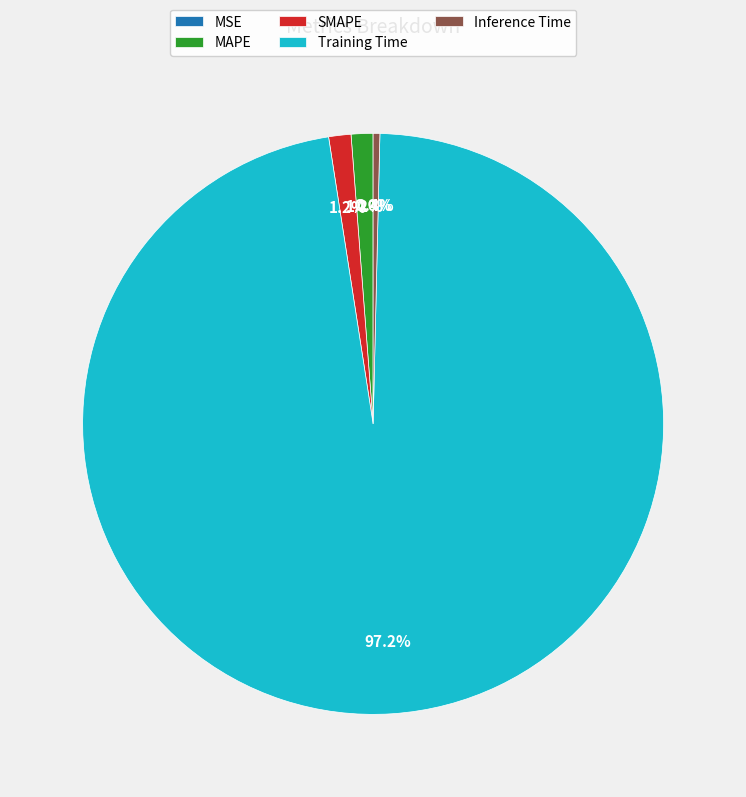

Is Training Time the majority of the pie?

Yes